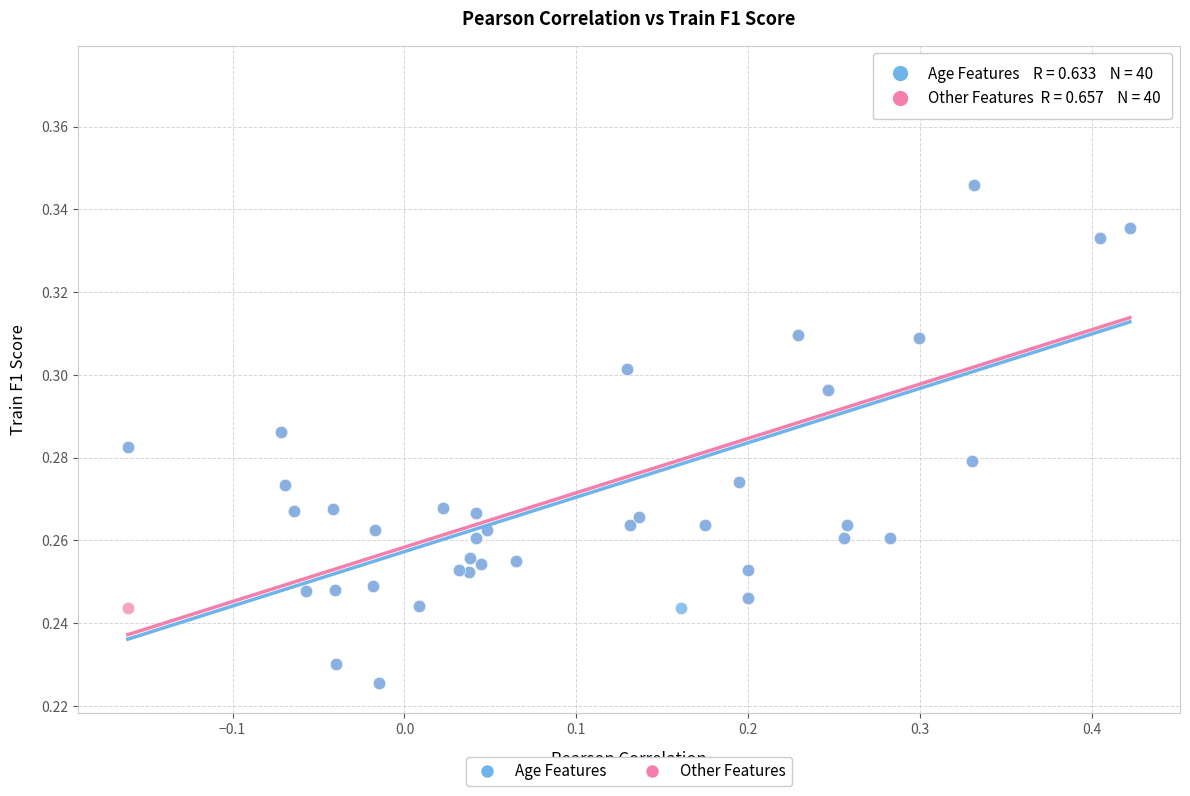

What are all the series names shown in the legend?

Age Features, Other Features